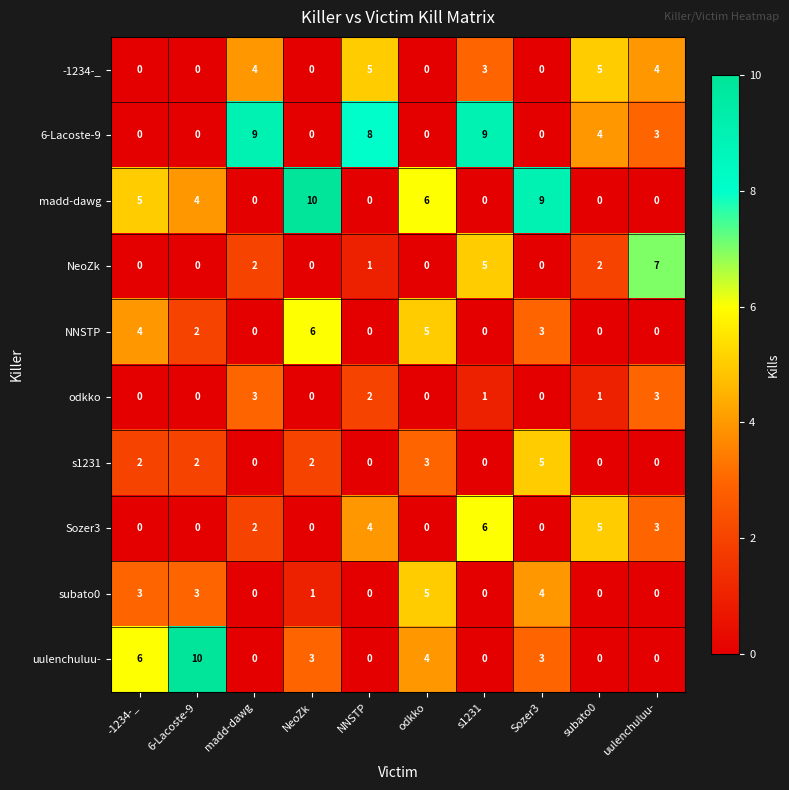

What is the sum of the subato0 values at Sozer3 and NNSTP?

4